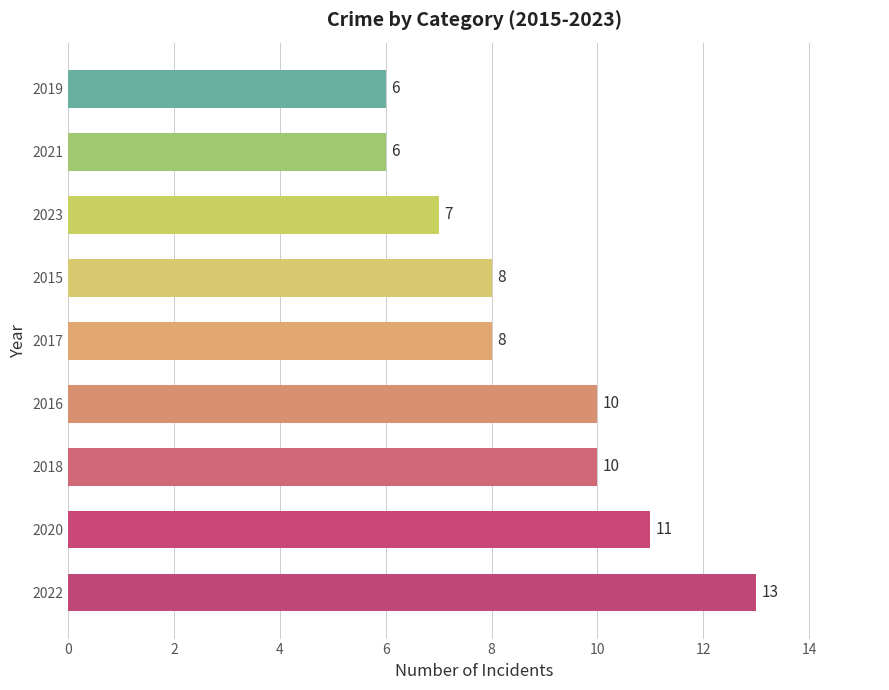

Is it true that the value at 2016 is 7?

False